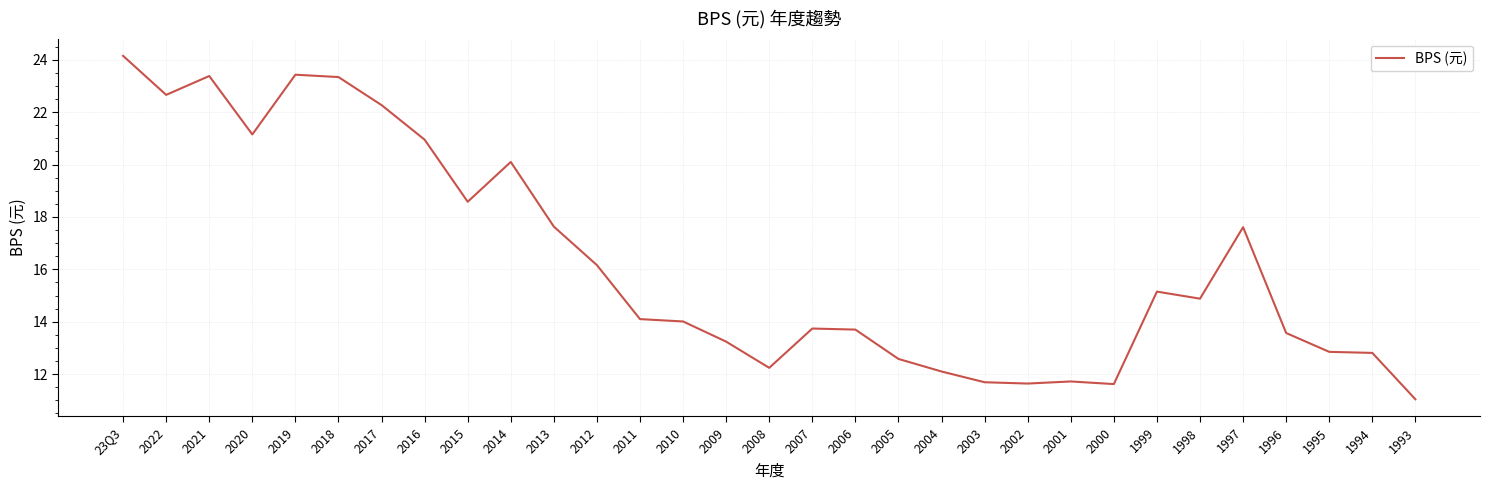

What is the difference between the maximum and minimum values?

13.1